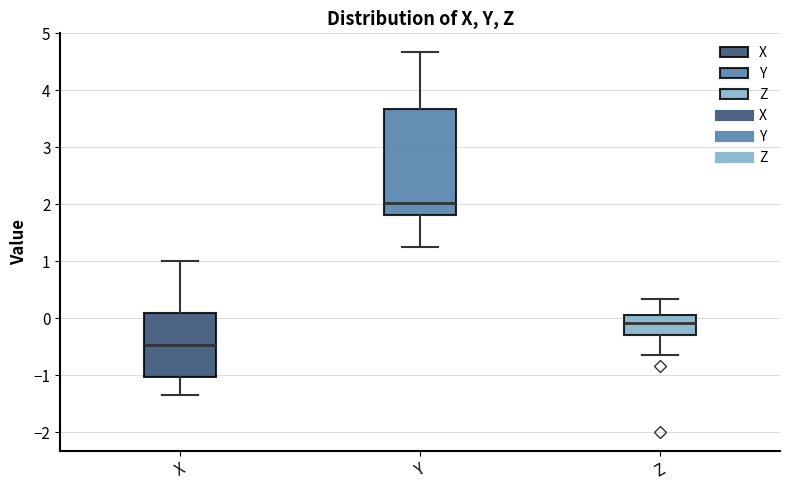

Where is the upper edge of the box for X on the y-axis? The values are not printed on the chart, so give them approximately, as read against the axis.

0.1